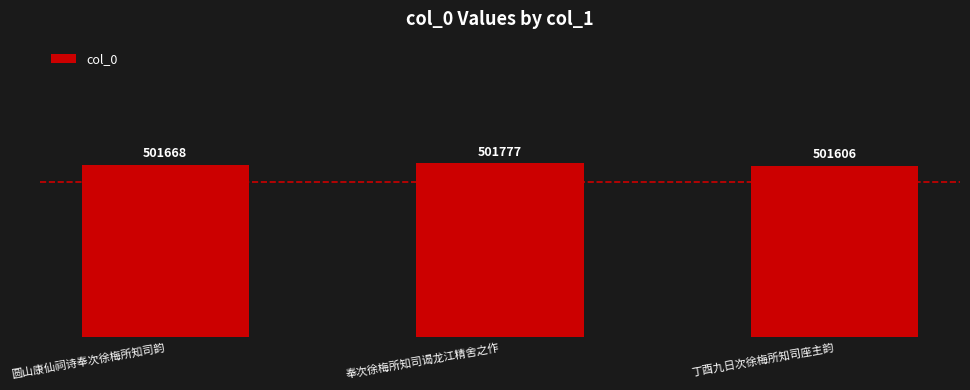

What is the ratio of the value at 圆山康仙祠诗奉次徐梅所知司韵 to the value at 丁酉九日次徐梅所知司座主韵?

1.0